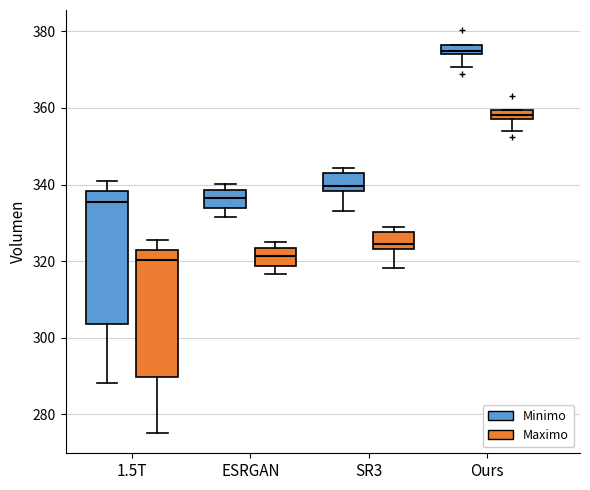

Which box has the highest median line?

Ours (Minimo)